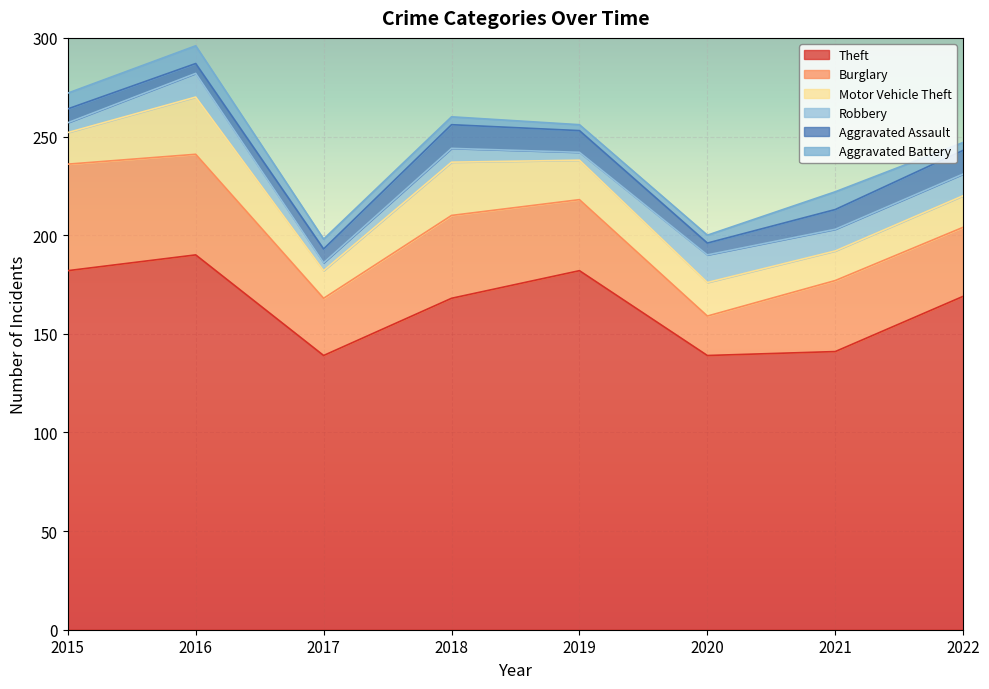

Which category has the highest value across all series?

2016